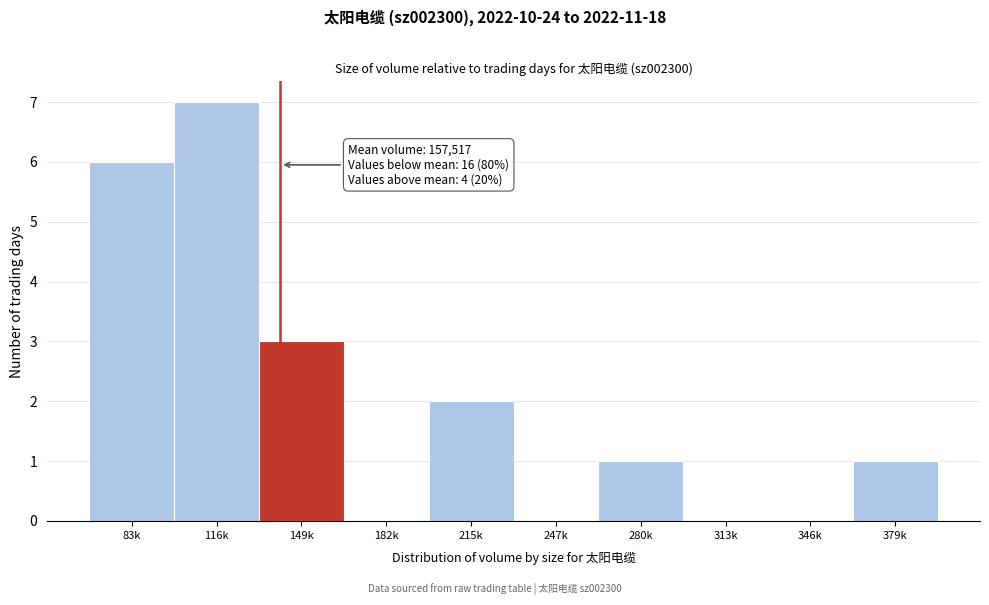

Reading left to right, what are all the values shown in this chart?

83k=6	116k=7	149k=3	182k=0	215k=2	247k=0	280k=1	313k=0	346k=0	379k=1